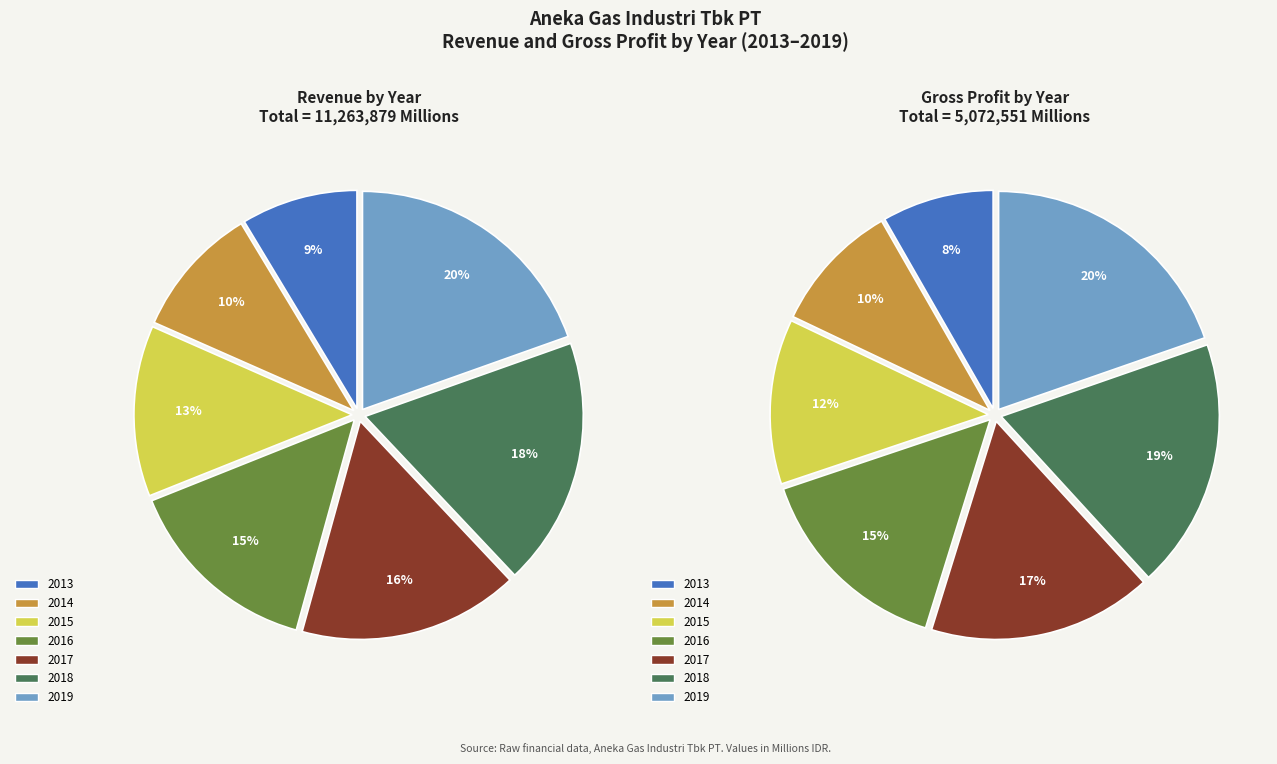

What is the largest slice in the pie chart?

2019